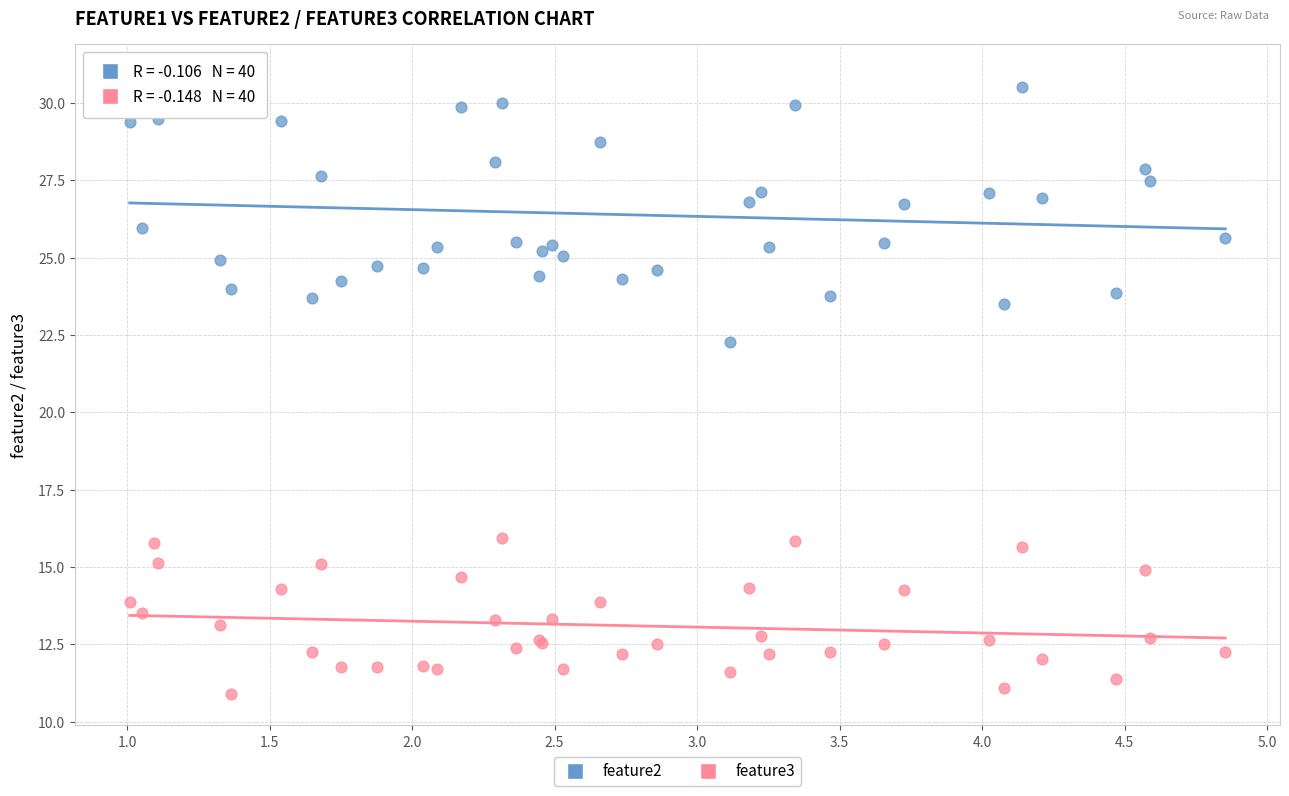

Which series has the largest Y range (max minus min)?

feature2